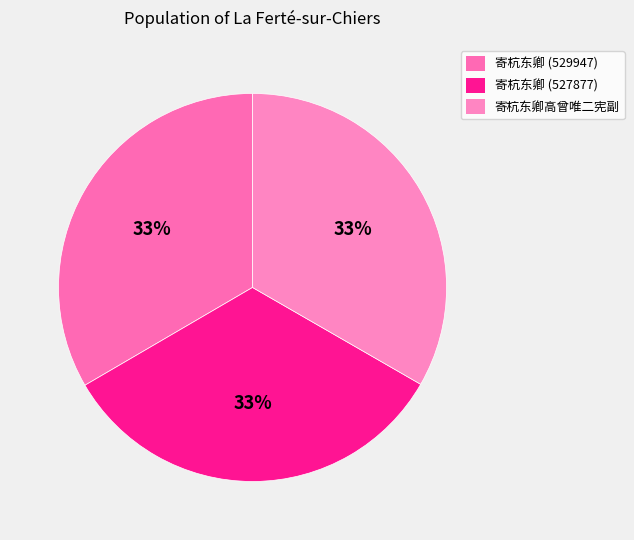

Rank the categories by value from highest to lowest.

寄杭东卿 (529947), 寄杭东卿高曾唯二宪副, 寄杭东卿 (527877)